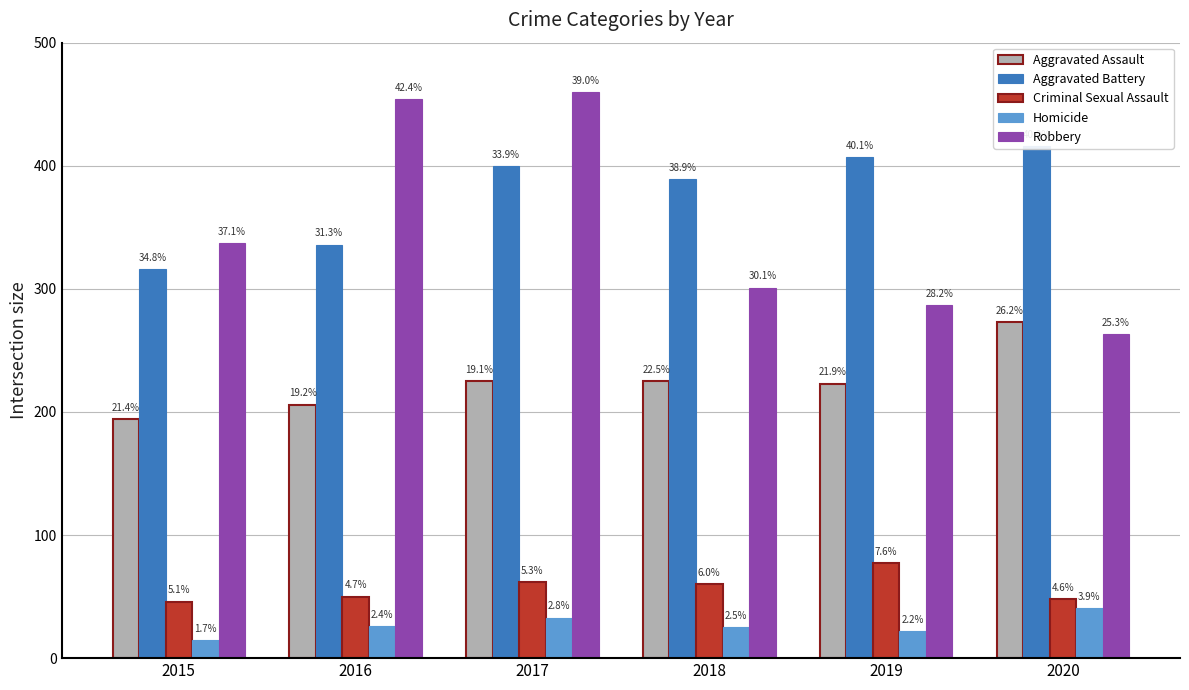

What is the smallest value displayed?

15